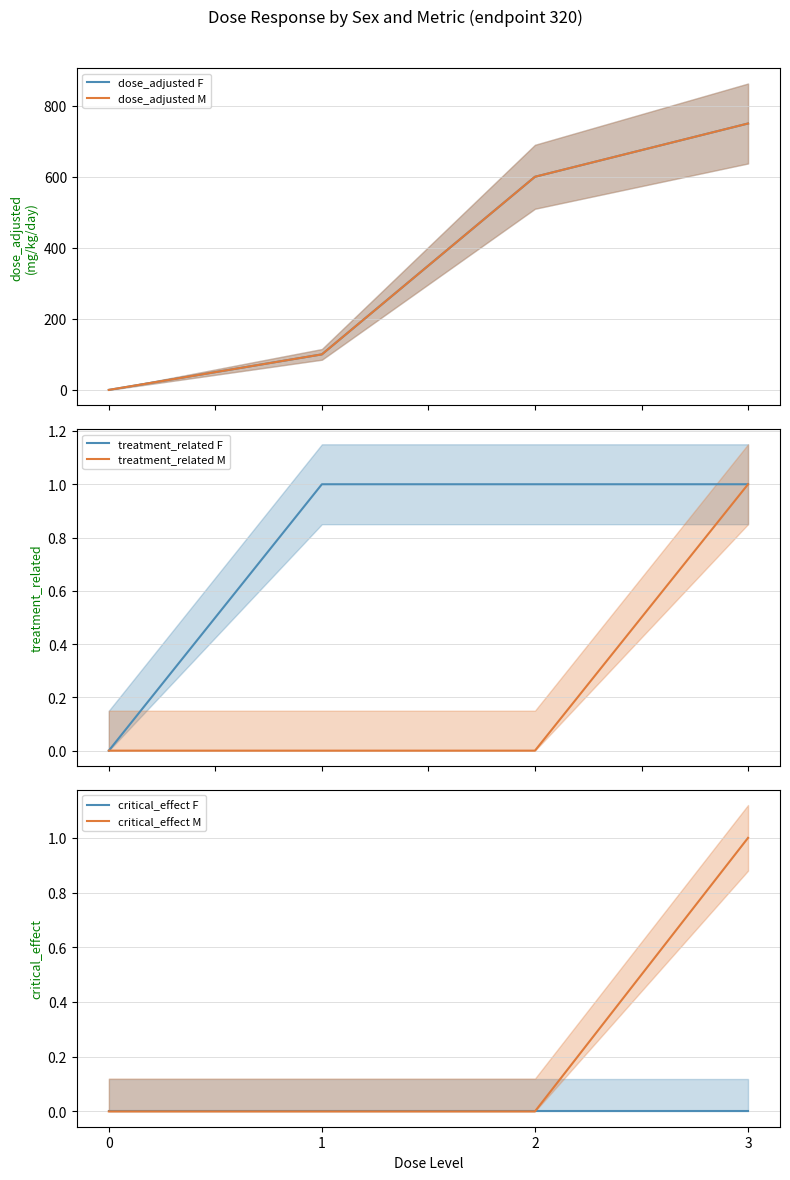

Which label corresponds to the largest value in the chart?

3